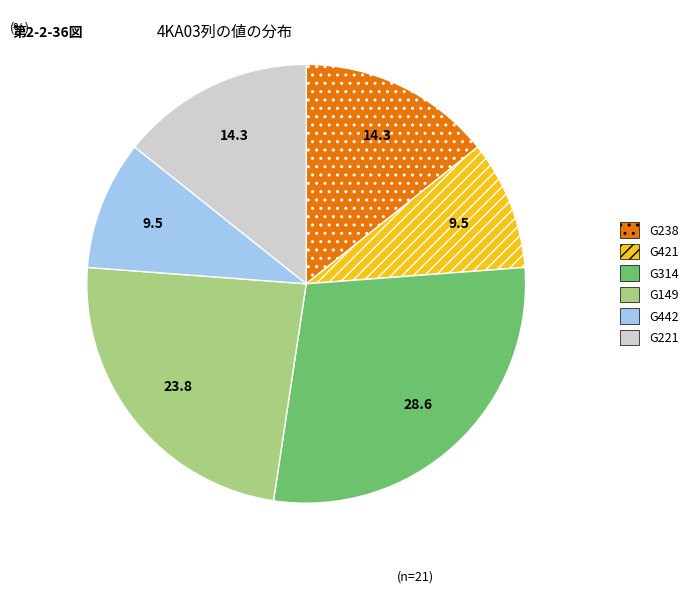

Is G442 the majority of the pie?

No